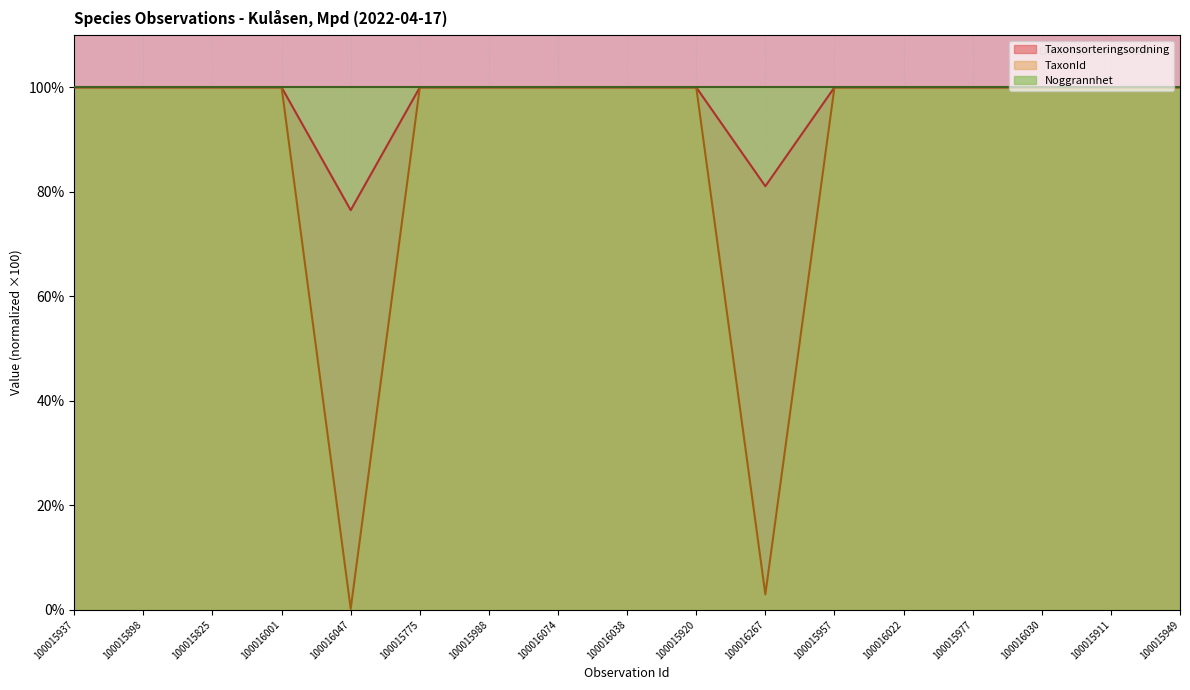

True or false: Taxonsorteringsordning and TaxonId intersect in this chart.

False